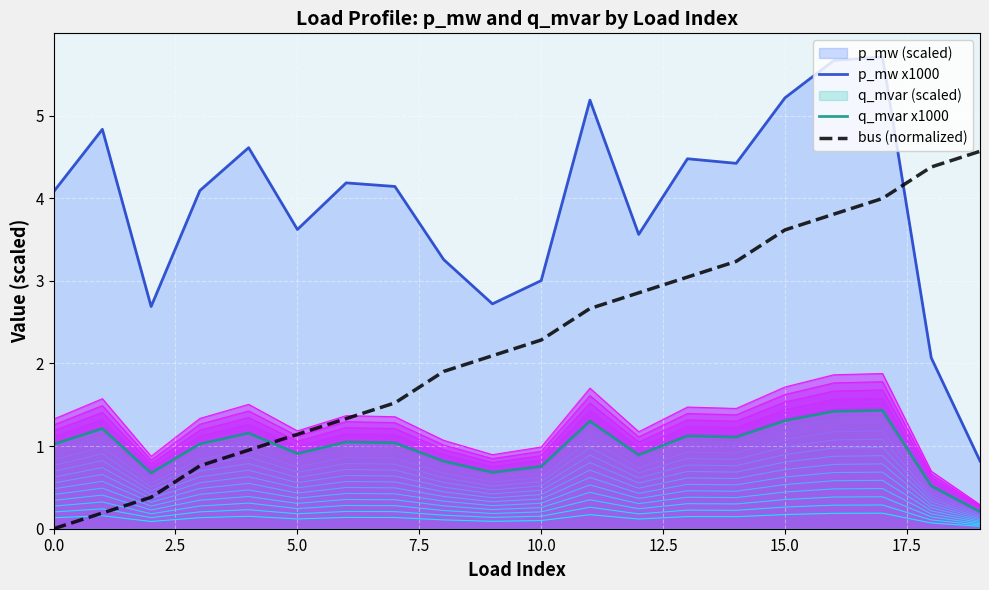

True or false: bus has a value of 0.5 at 2.

False